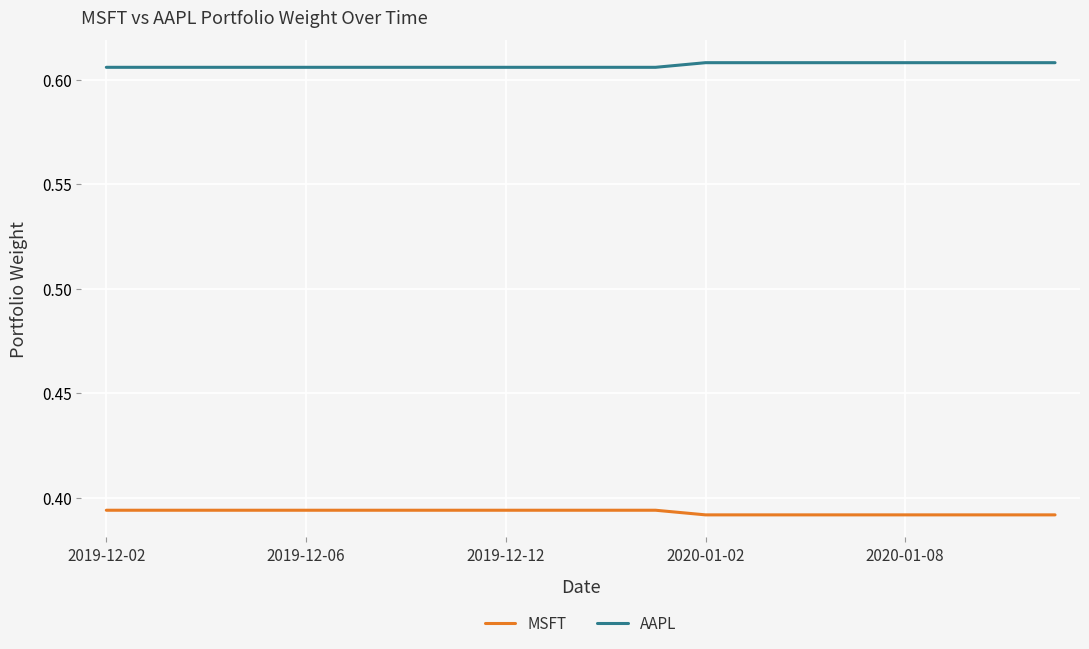

Rank the series by their maximum value, from lowest to highest.

MSFT, AAPL